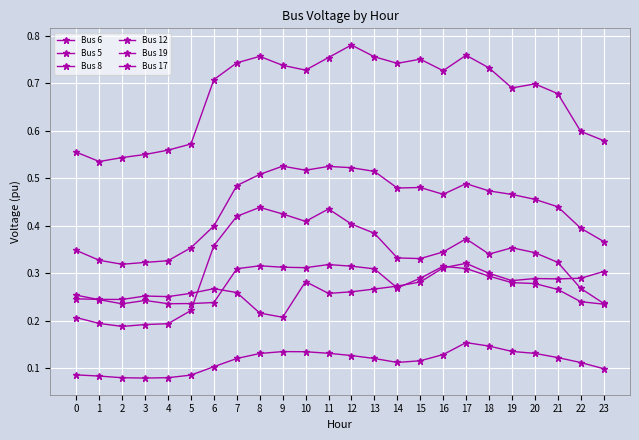

What is the value of the Bus 19 point at the 15th from the left?

0.7